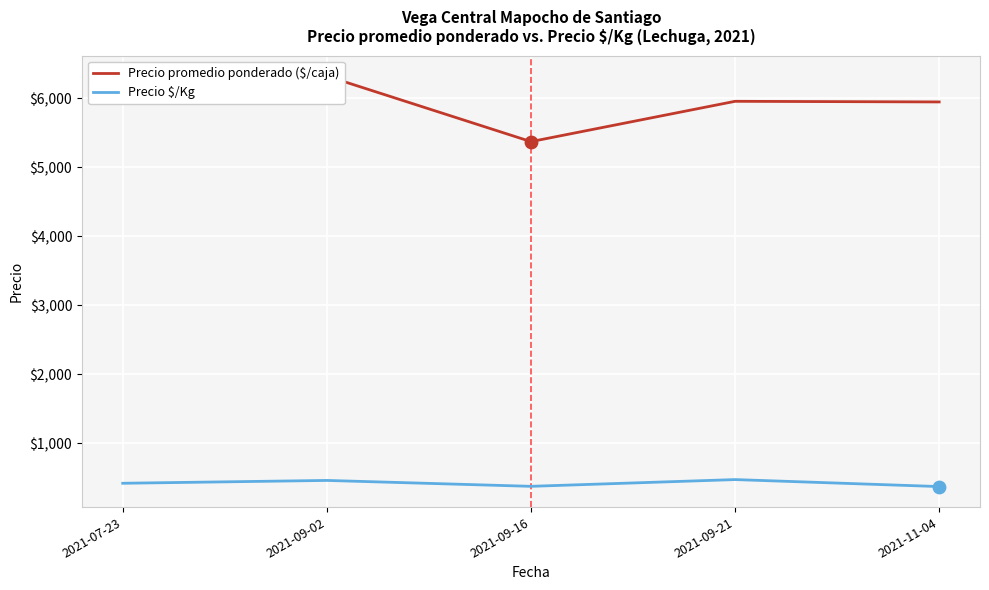

At how many categories does at least one series exceed 2122?

5